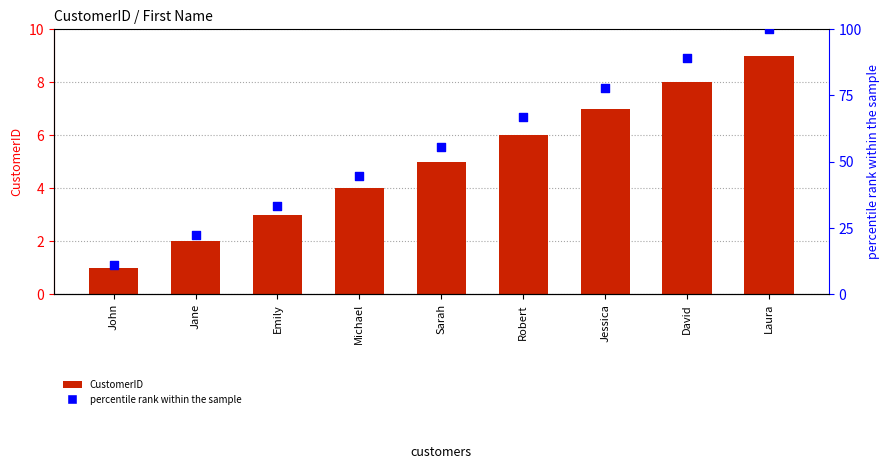

What is the total value across all series at Michael?

48.4